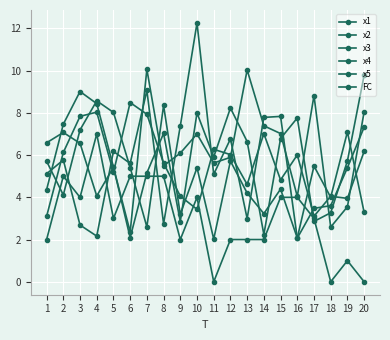

Count the number of data series in this chart.

6